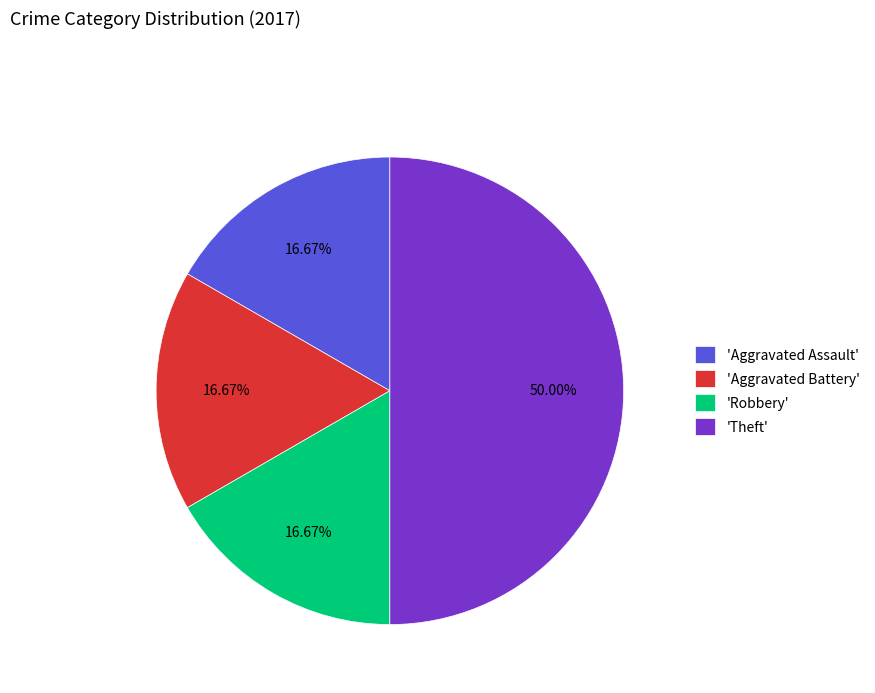

What is the ratio of the value at 'Theft' to the value at 'Robbery'?

3.0